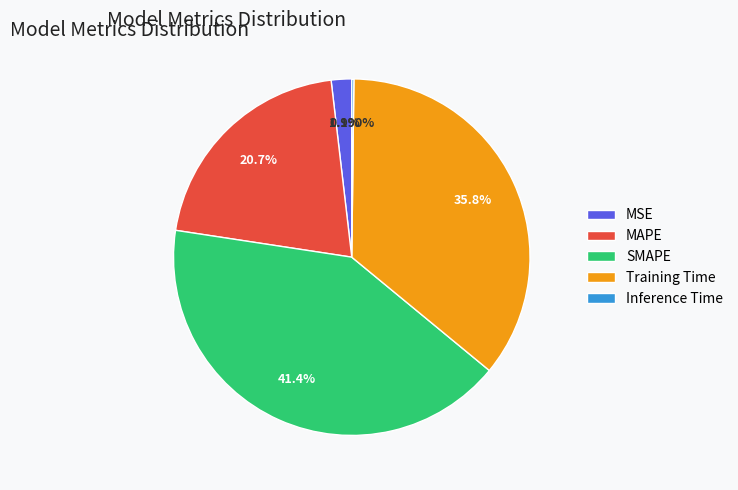

Does any single category account for the majority?

No